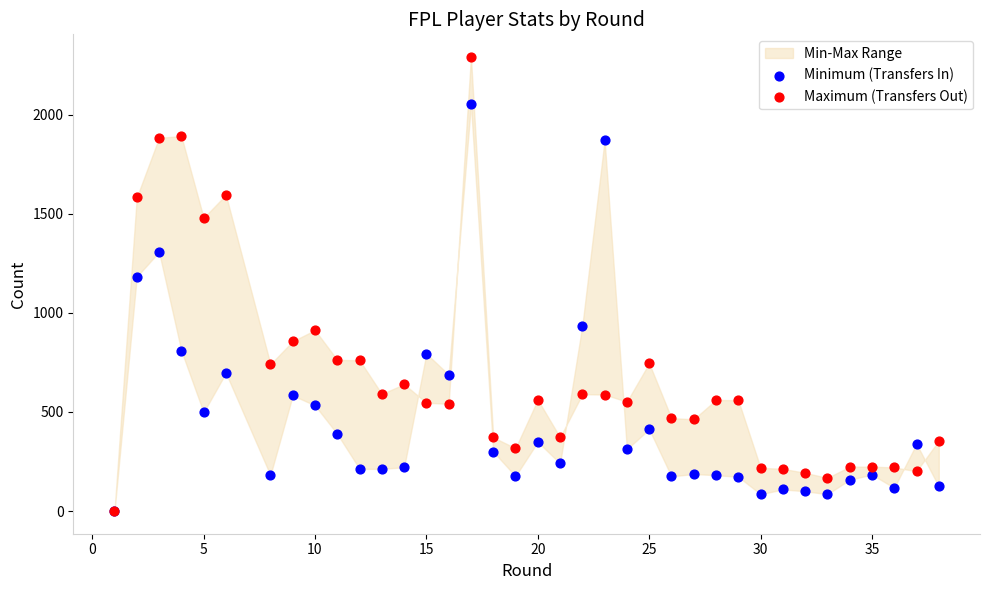

In the Maximum (Transfers Out) series, what Y value is closest to 1146?

913